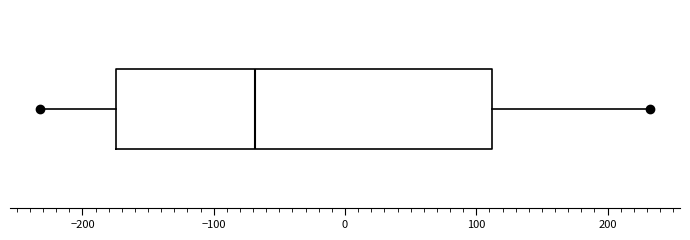

Transcribe this box plot: give where the median line is, the range the box spans, and where the two whiskers end, as read against the x-axis. The values are not printed on the chart, so give them approximately, as read against the axis.

median -70, box -170 to 110, whiskers -230 to 230